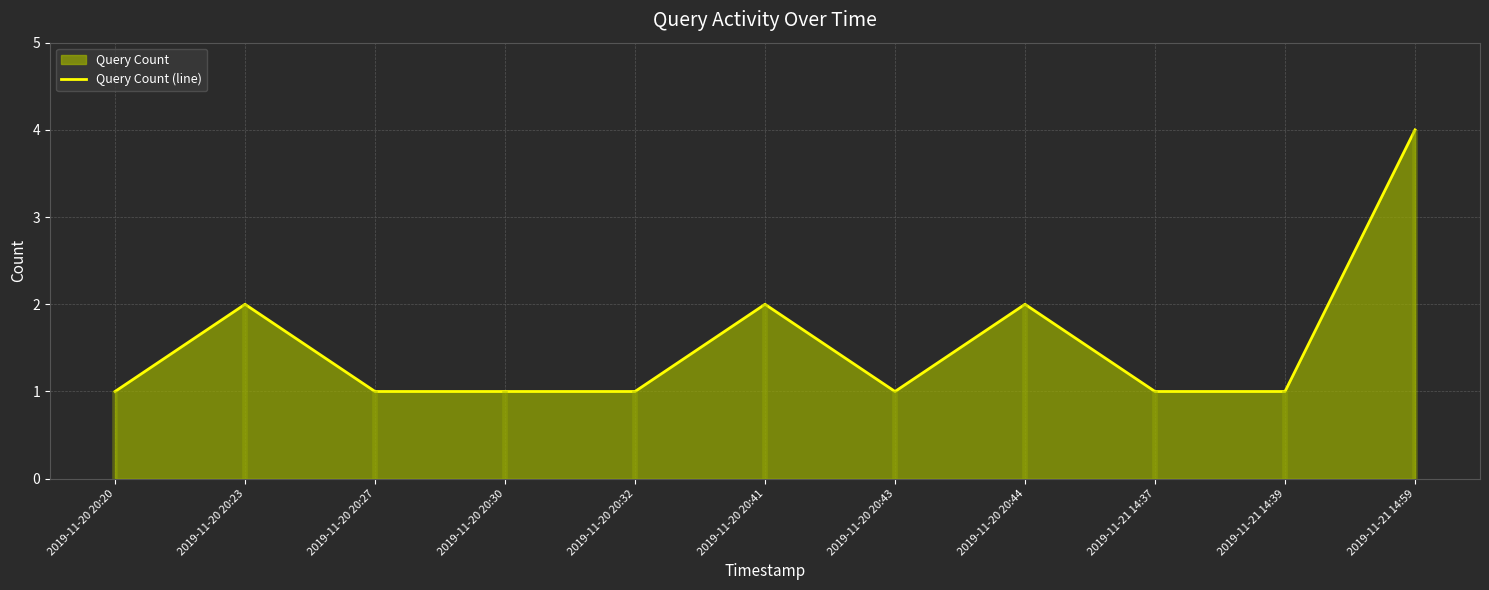

Reading left to right, extract all data points from this chart.

2019-11-20 20:20=1	2019-11-20 20:23=2	2019-11-20 20:27=1	2019-11-20 20:30=1	2019-11-20 20:32=1	2019-11-20 20:41=2	2019-11-20 20:43=1	2019-11-20 20:44=2	2019-11-21 14:37=1	2019-11-21 14:39=1	2019-11-21 14:59=4